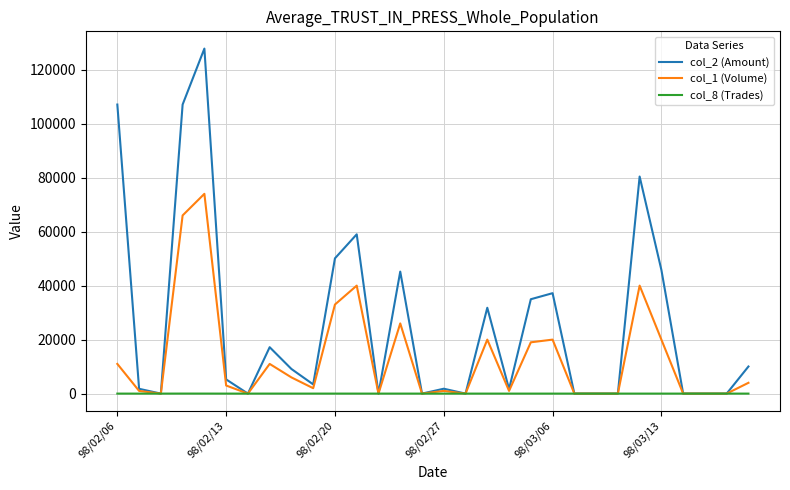

Which series has the widest spread of values?

col_2 (Amount)